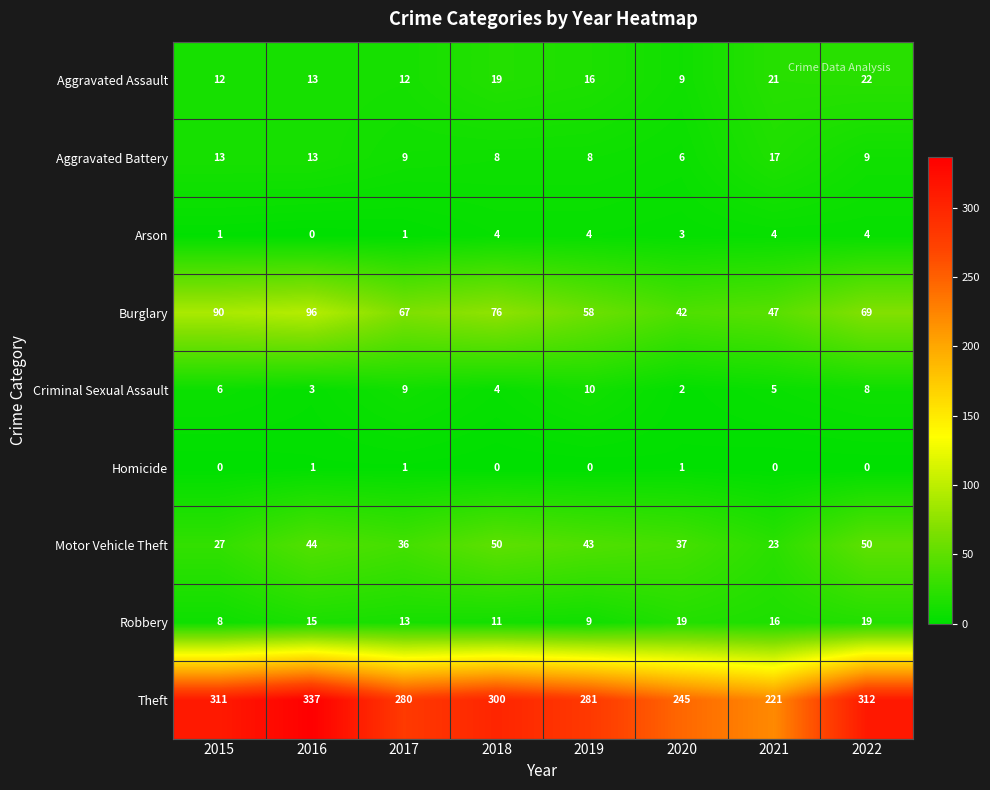

What is the difference between the Aggravated Assault values at 2015 and 2022?

10